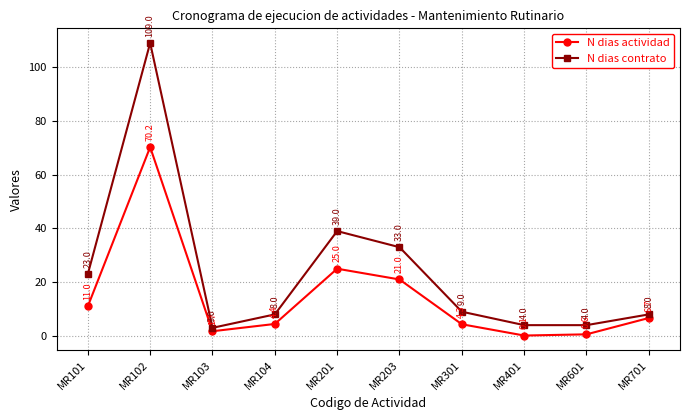

What is the spread (max minus min) of values at MR101?

12.0